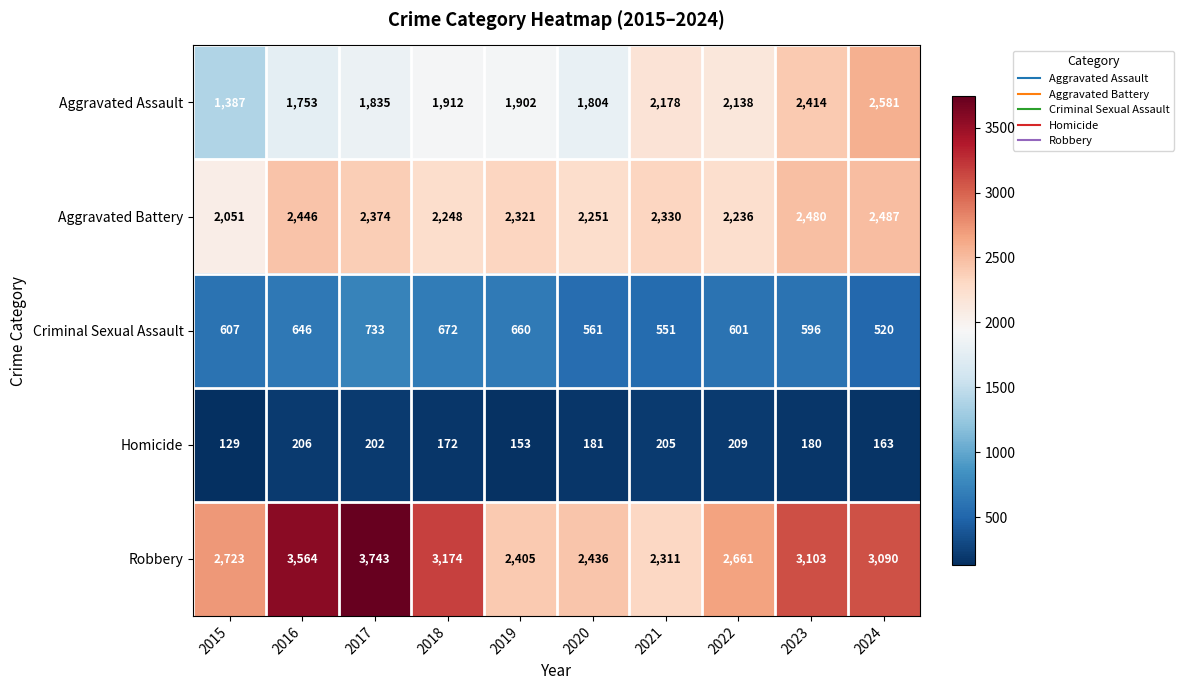

What value does the Robbery series have at 2019?

2405